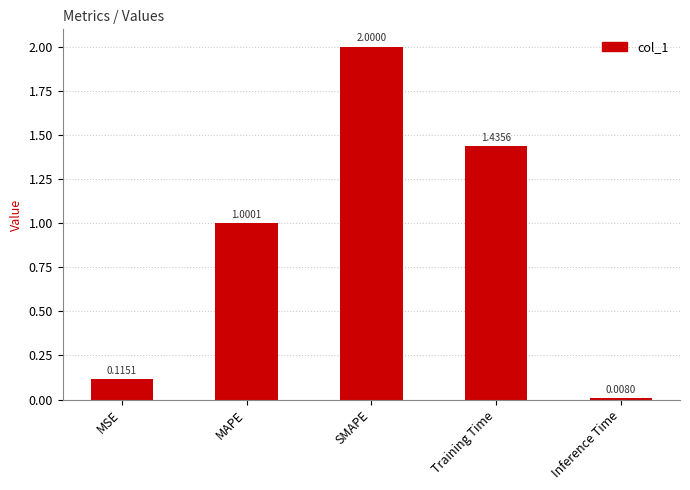

What is the label of the 4th bar from the left?

Training Time